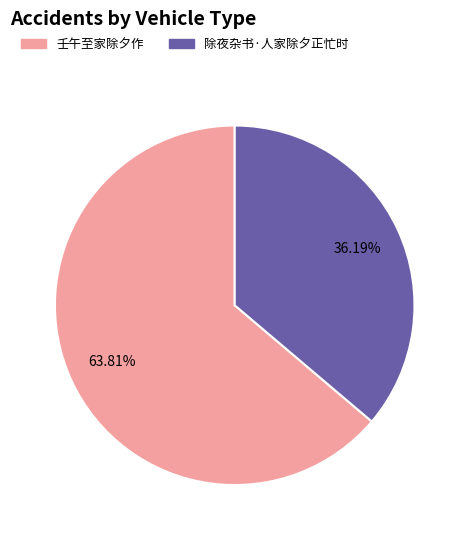

What percentage is NOT represented by 除夜杂书·人家除夕正忙时?

63.8%